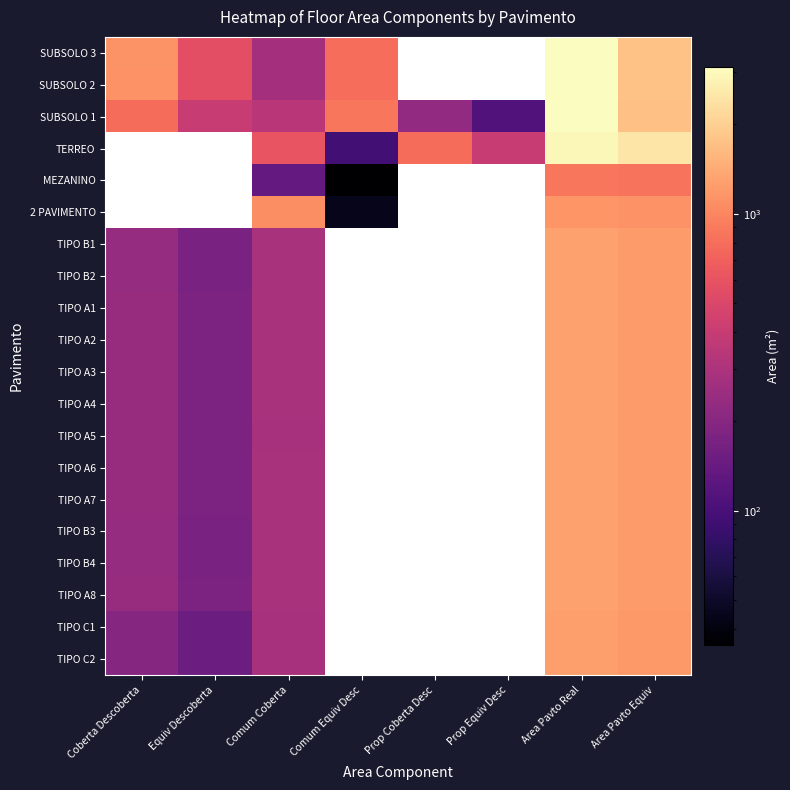

Which series has the widest spread of values?

SUBSOLO 1